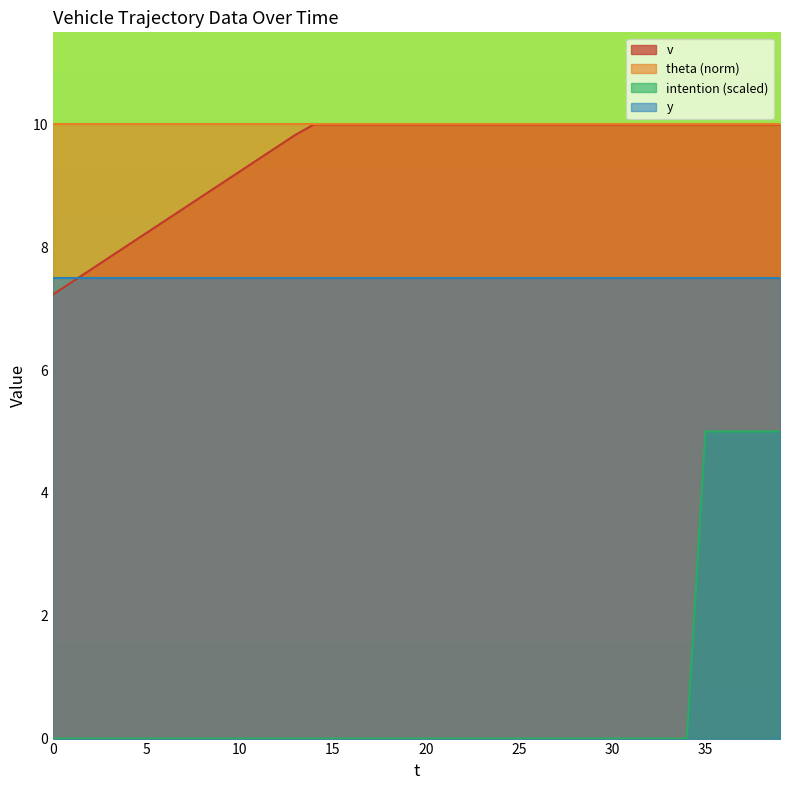

What is the difference between the maximum and minimum values in the v series?

2.8